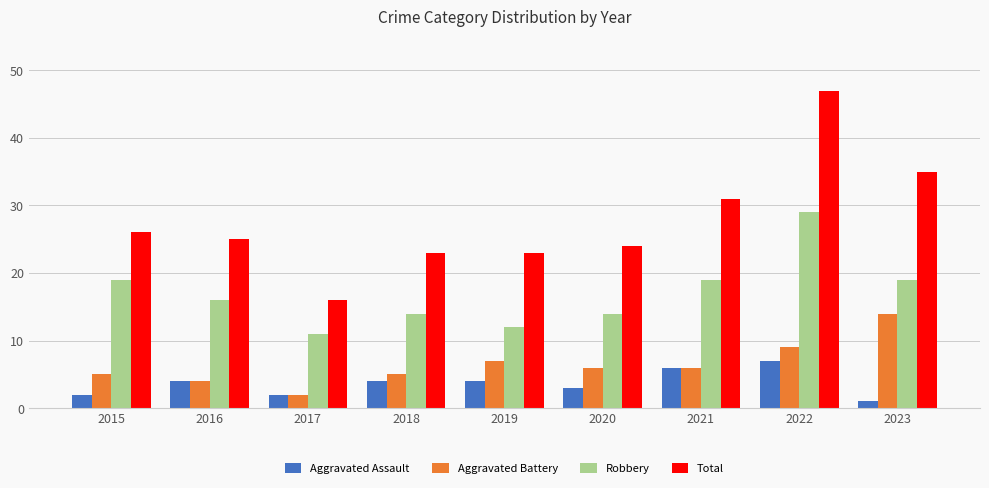

How many groups of bars are there?

9